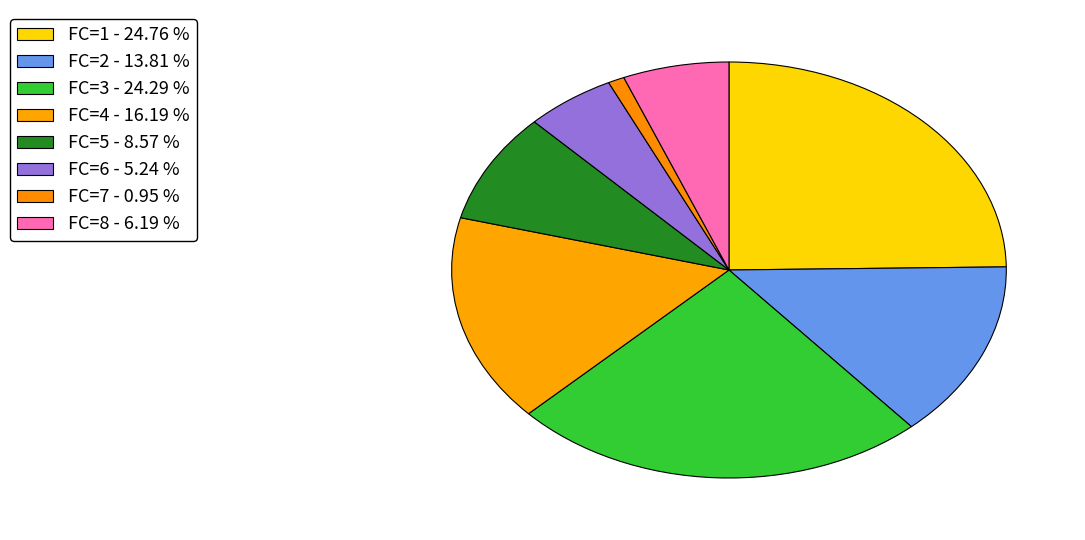

Is there any slice that represents more than half of the pie?

No